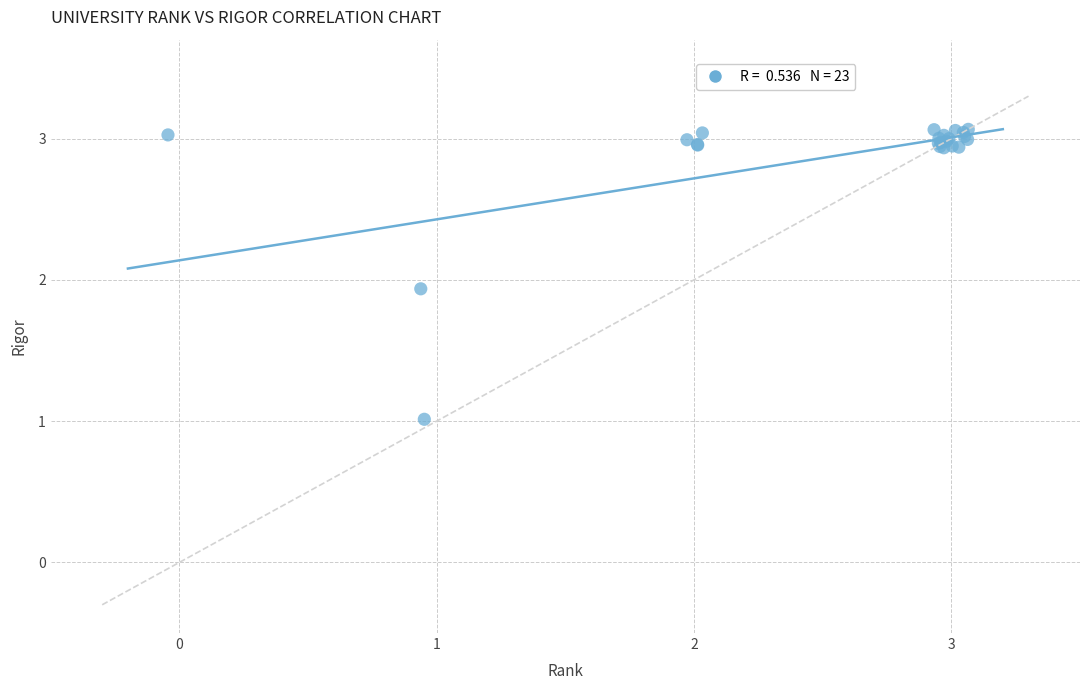

What Y value in the scatter plot is closest to 2?

1.9